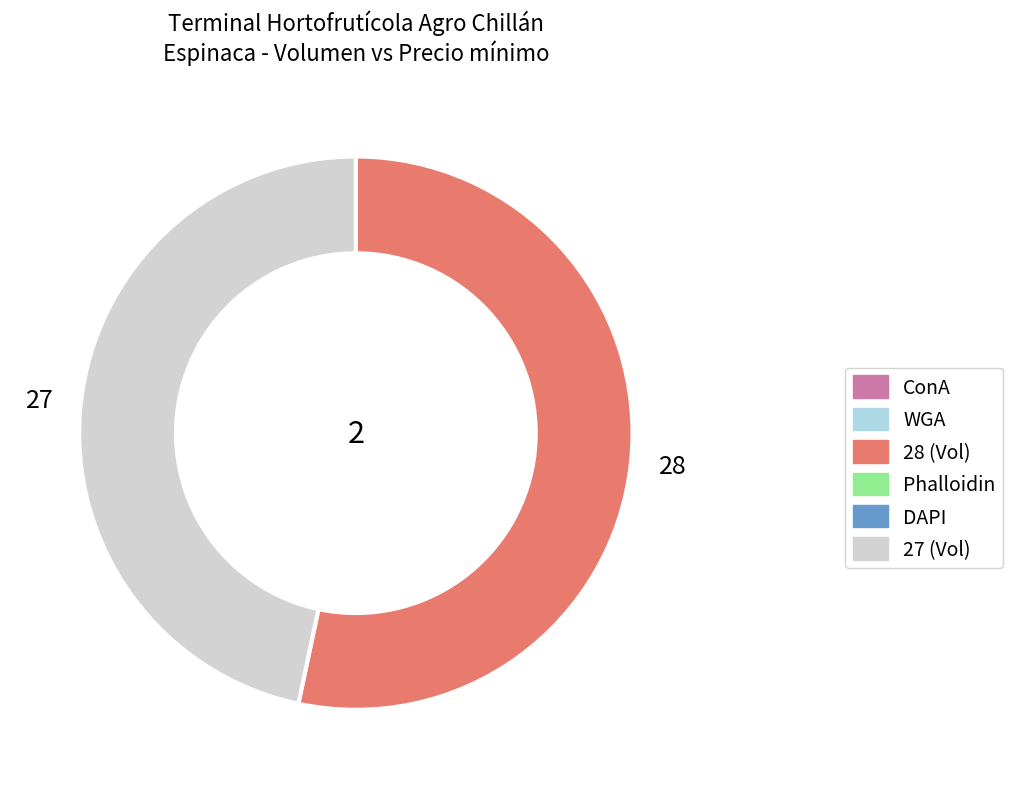

How many segments does this pie chart have?

2